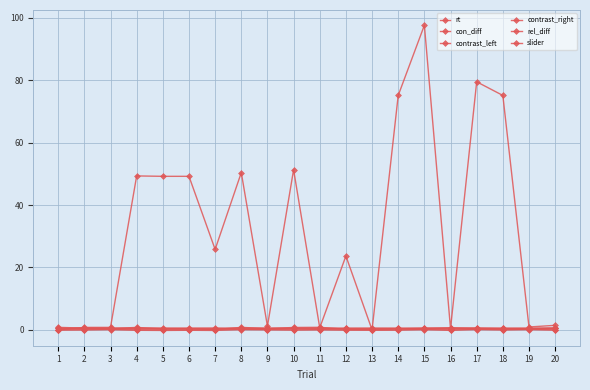

Which has a higher value, 2 or 9?

2